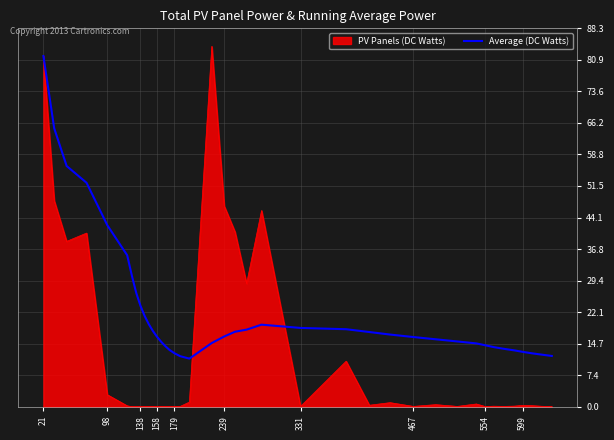

Rank the series by their average value, from highest to lowest.

Average (DC Watts), PV Panels (DC Watts)